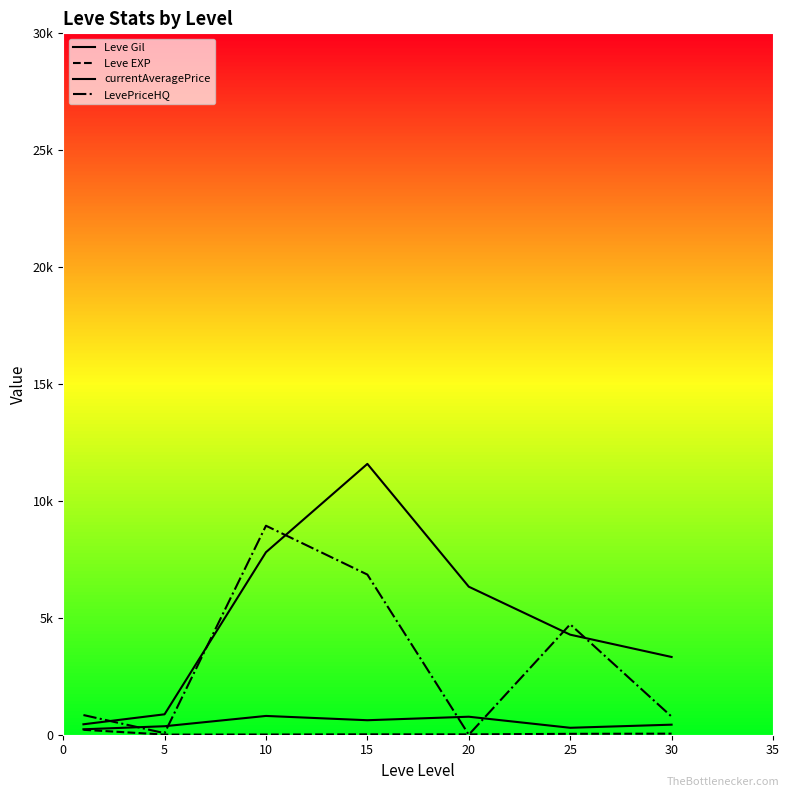

Does the chart display data point markers on the line(s)?

No